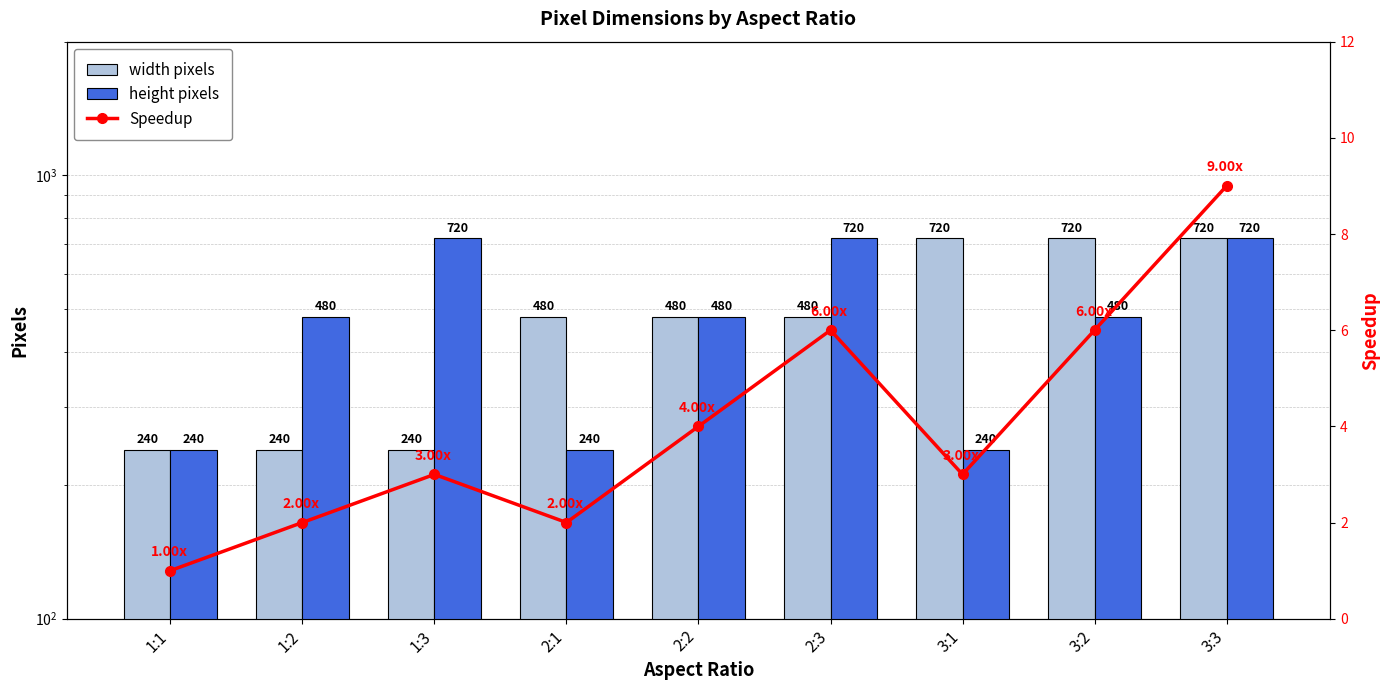

What is the highest value of the width pixels series?

720